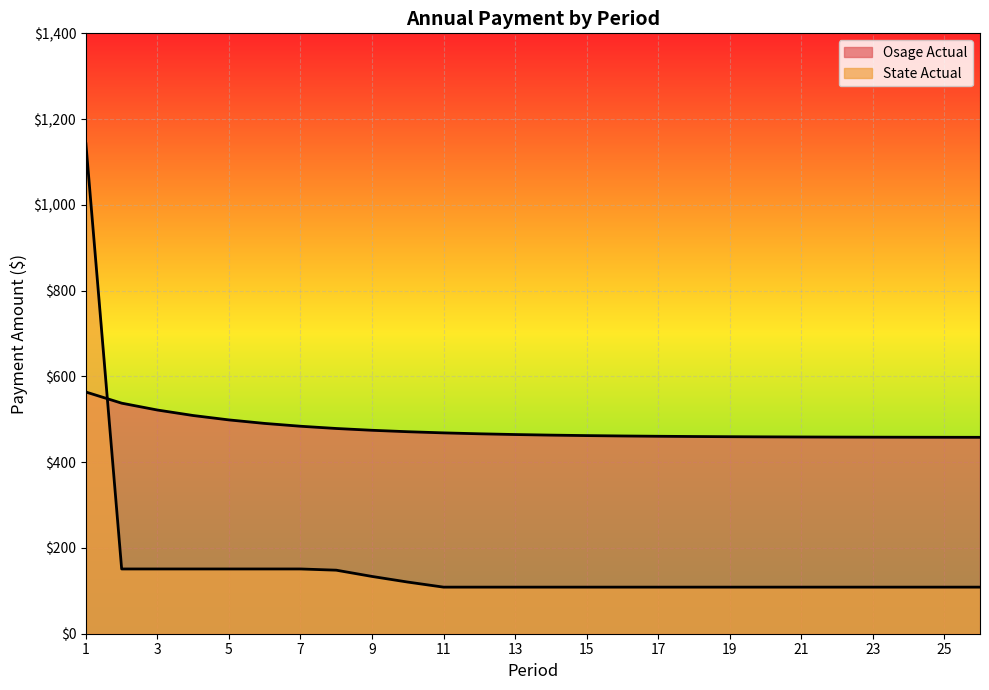

Reading right to left, what are all the values shown in this chart?

Osage Actual: 458.0	458.1	458.2	458.3	458.5	458.8	459.0	459.4	459.9	460.4	461.1	462.0	463.1	464.5	466.2	468.3	471.0	474.4	478.6	483.8	490.4	498.6	508.8	521.6	537.6	563.6
State Actual: 108.6	108.6	108.6	108.6	108.6	108.6	108.6	108.6	108.6	108.6	108.6	108.6	108.6	108.6	108.6	108.6	120.4	133.6	148.2	151.0	151.0	151.0	151.0	151.0	151.0	1142.5